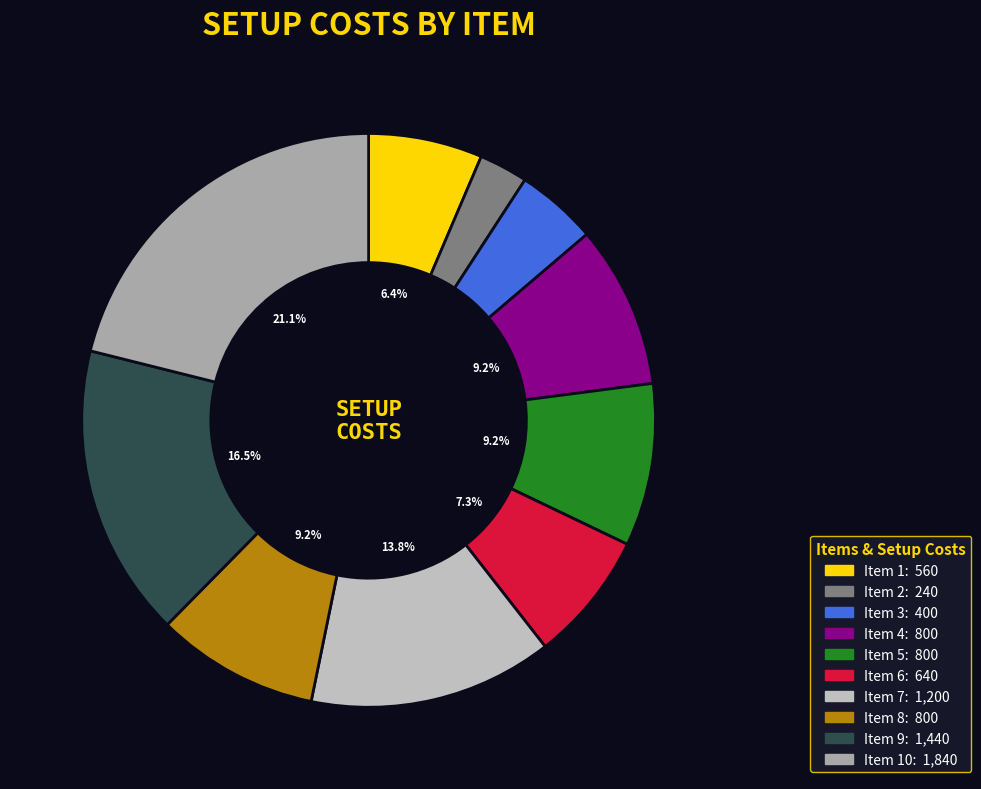

How many slices are in this pie chart?

10